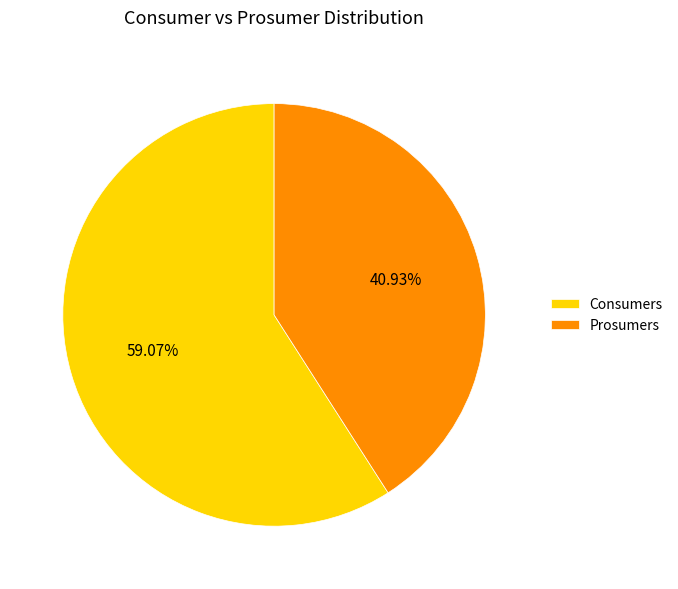

Is there any slice that represents more than half of the pie?

Yes